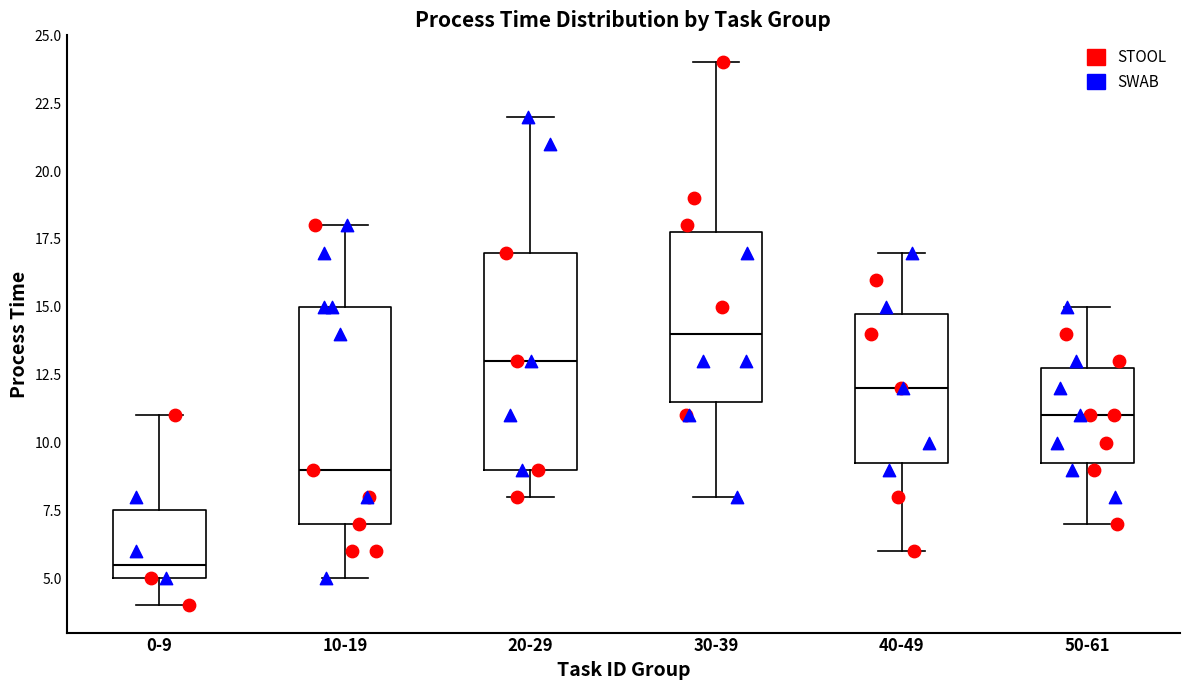

Which box has the lowest median line?

0-9